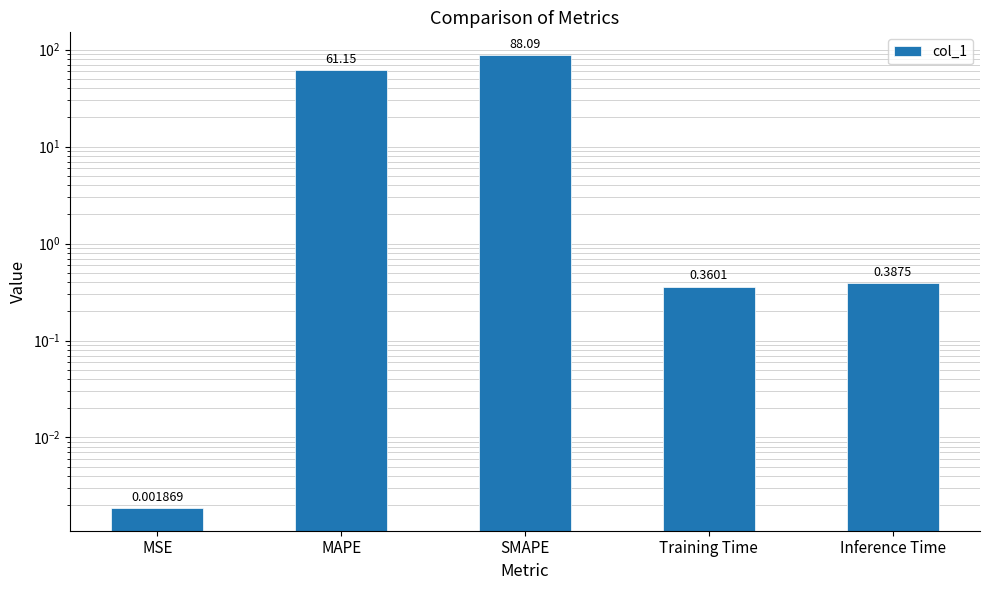

Are the bars horizontal?

No